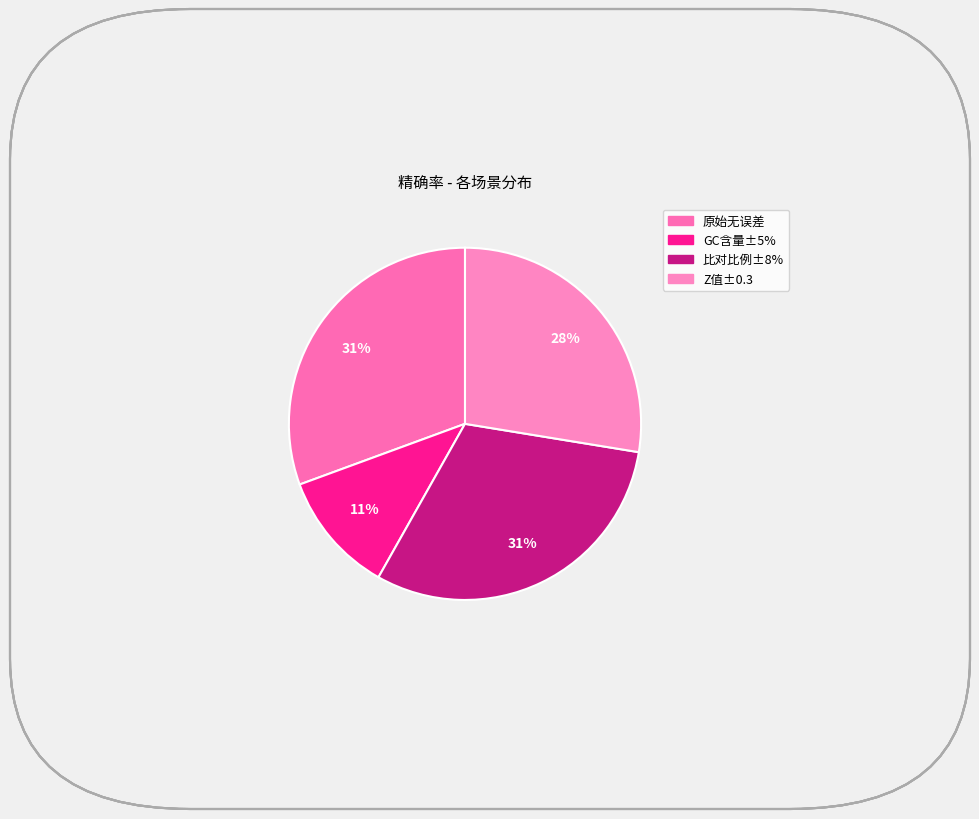

To the nearest percent, what is the average slice percentage?

25%